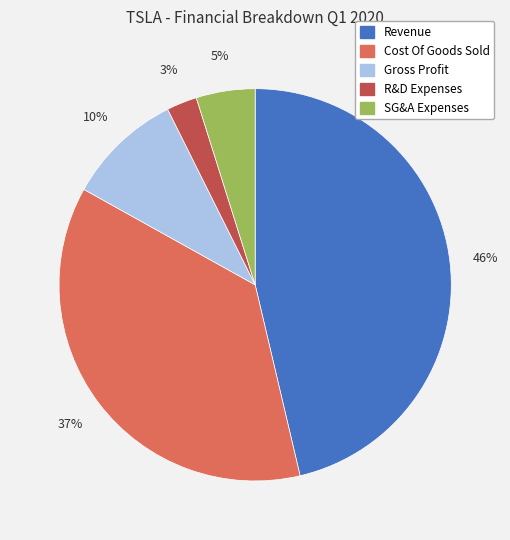

Is it true that Gross Profit is 10% of the pie?

True